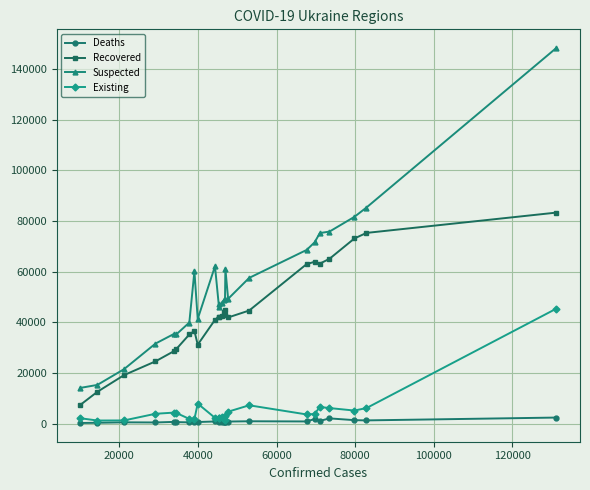

Rank the series by their maximum value, from highest to lowest.

Suspected, Recovered, Existing, Deaths